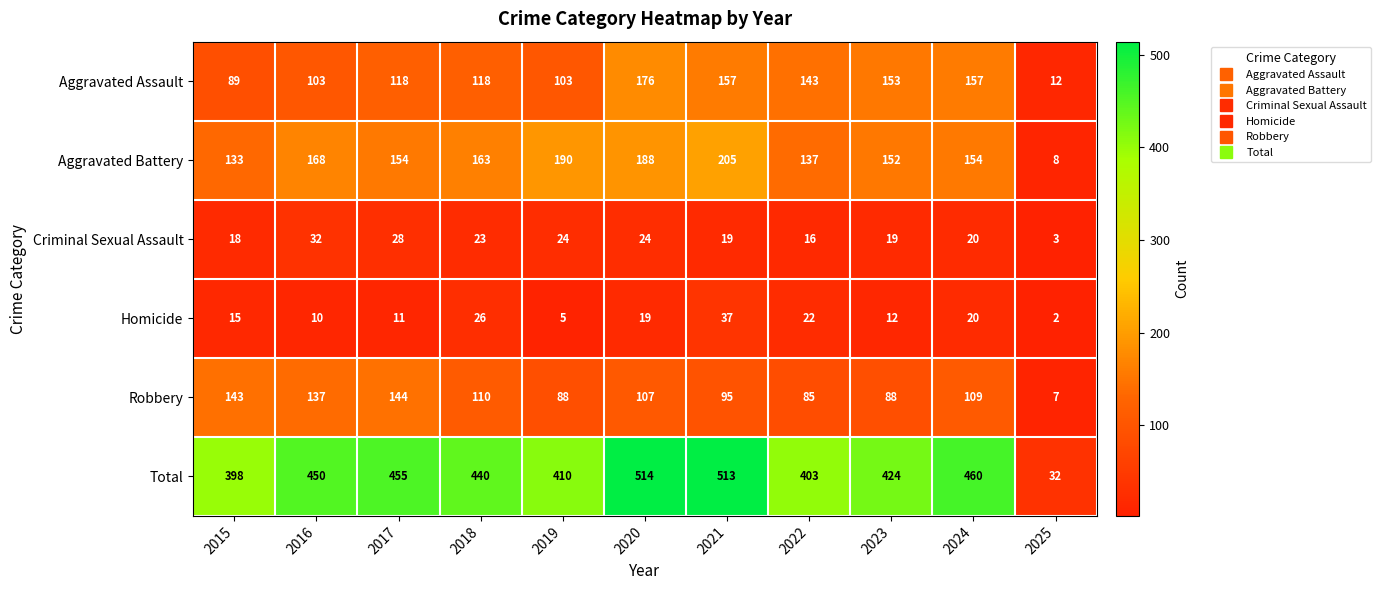

Which label corresponds to the smallest value in the chart?

2025